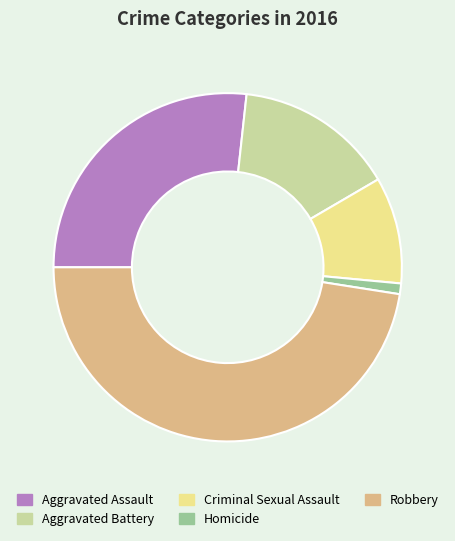

Rank the categories by value from lowest to highest.

Homicide, Criminal Sexual Assault, Aggravated Battery, Aggravated Assault, Robbery